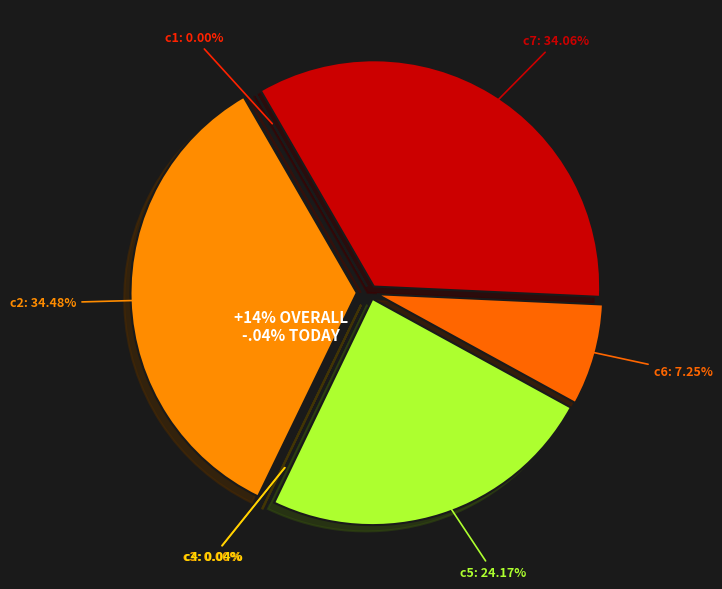

Is it true that c4 is 7% of the pie?

False